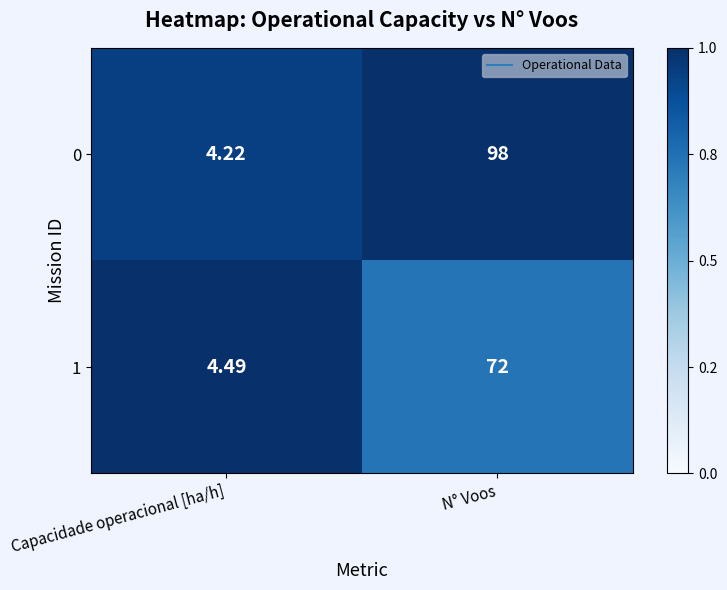

Which label corresponds to the smallest value in the chart?

Capacidade operacional [ha/h]